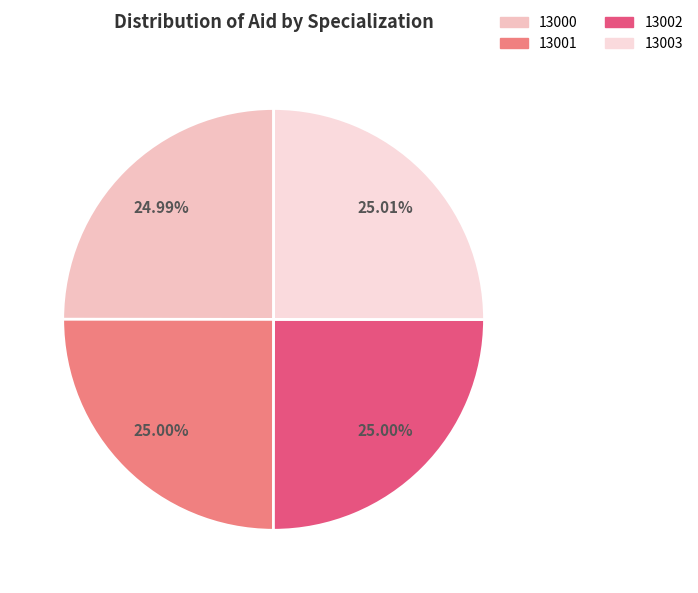

Does 13001 account for over 50% of the chart?

No